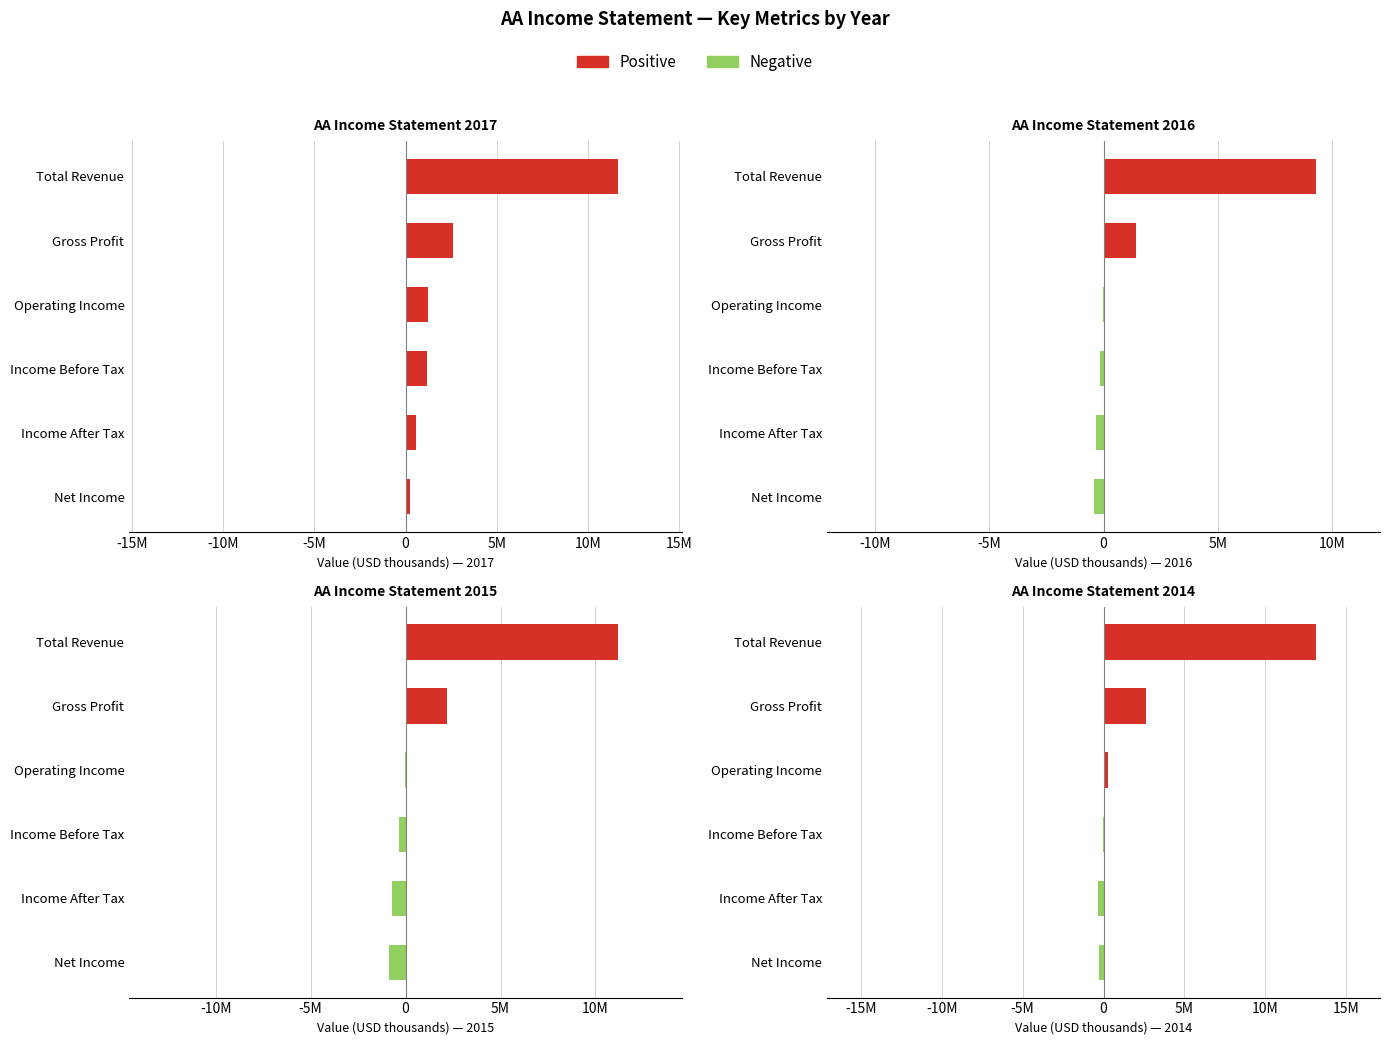

Rank the series at Income After Tax from highest to lowest value.

Positive, Negative